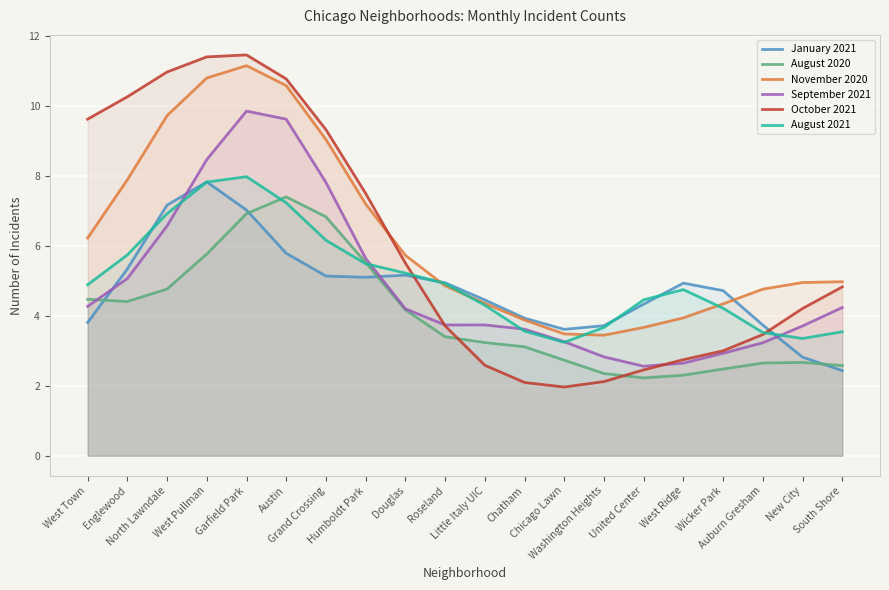

True or false: August 2021 and September 2021 intersect in this chart.

True